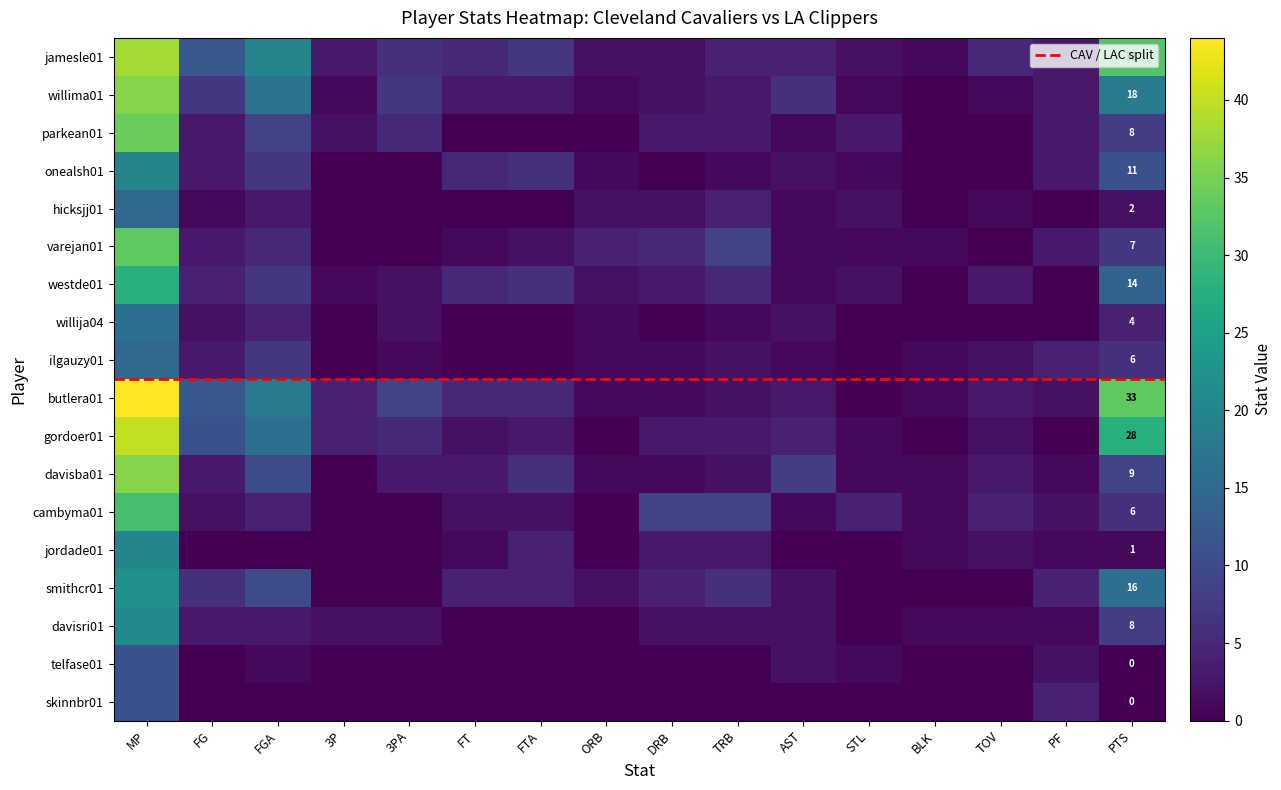

List the series in order of their peak value, highest first.

butlera01, gordoer01, jamesle01, willima01, davisba01, parkean01, varejan01, cambyma01, westde01, smithcr01, davisri01, onealsh01, jordade01, willija04, hicksjj01, ilgauzy01, telfase01, skinnbr01